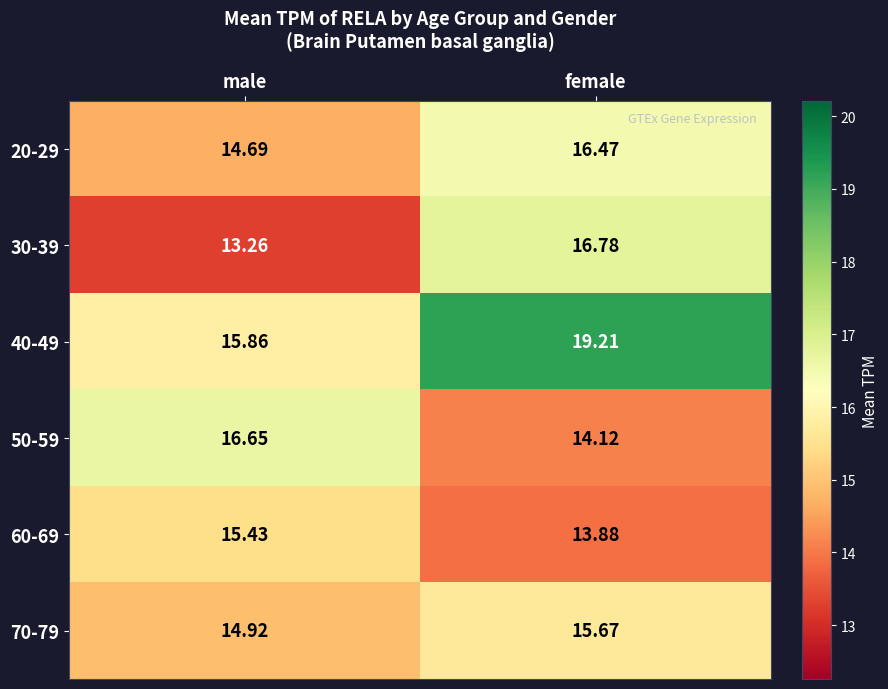

Where does the 70-79 series first go above 15?

female